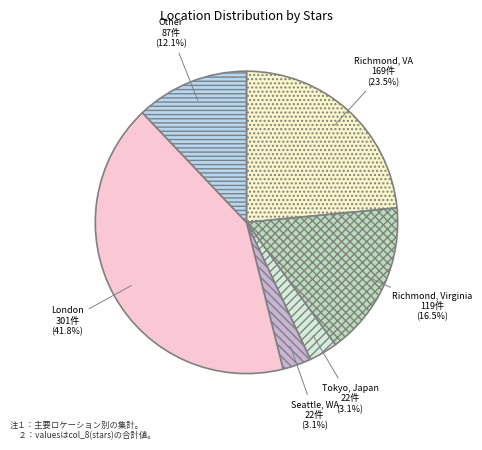

To the nearest percent, what percentage of the pie is Other?

12%